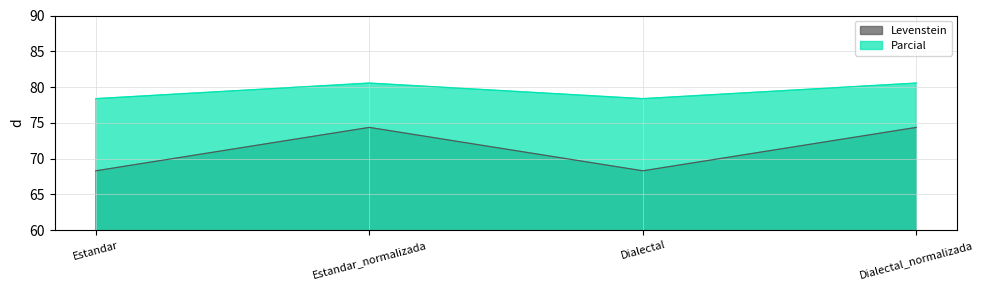

Is it true that Levenstein equals 68.3 at Estandar?

True